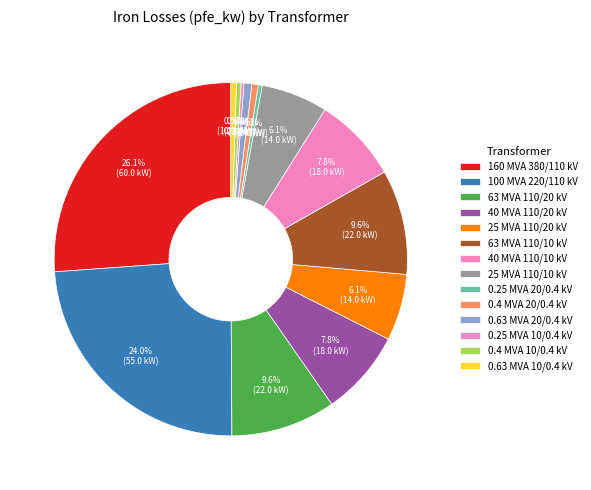

Count the number of slices in the pie.

14